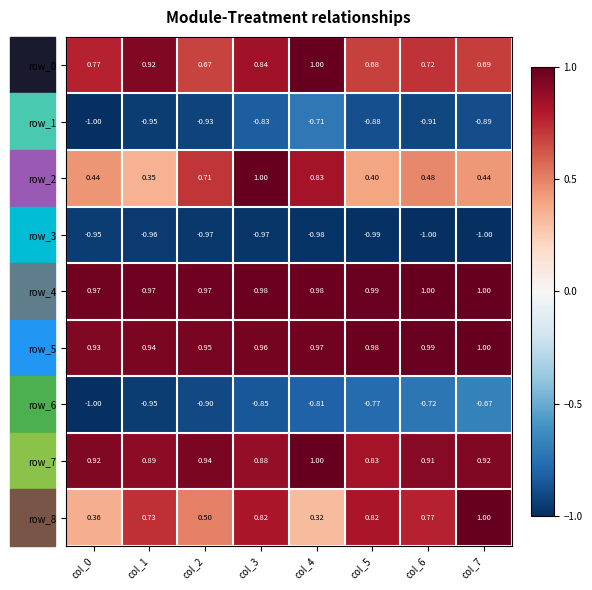

Count the row_4 values in the range 0 to 1.

8